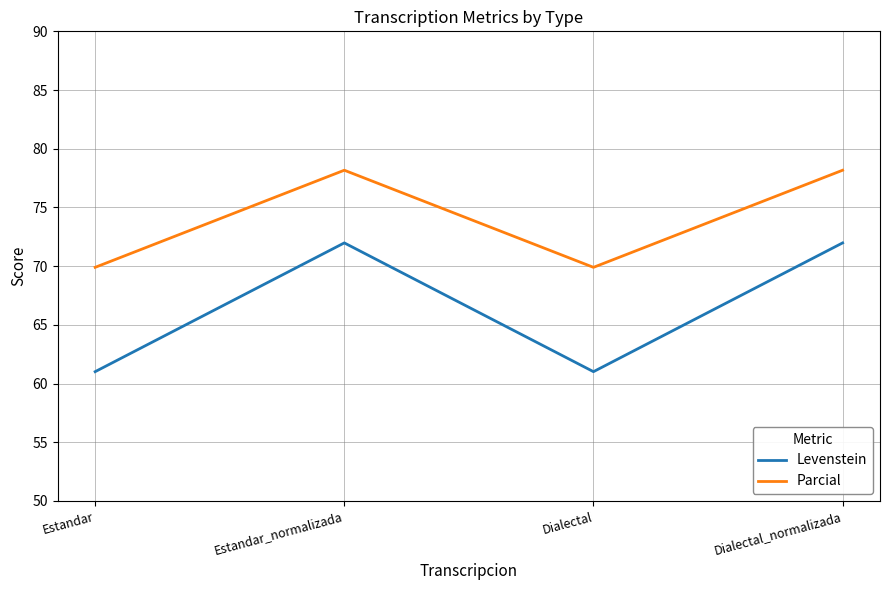

What is the spread (max minus min) of values at Dialectal_normalizada?

6.2